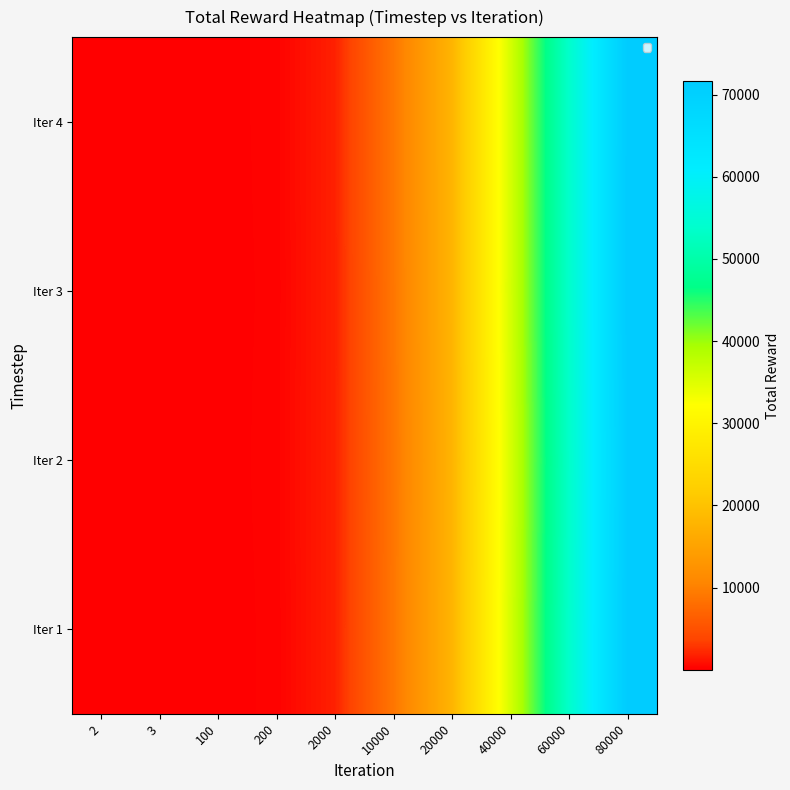

Reading left to right, what are all the values shown in this chart?

Iter 1: 2=2	3=3	100=83	200=172	2000=1792	10000=8954	20000=17901	40000=35779	60000=53677	80000=71543
Iter 2: 2=2	3=3	100=91	200=181	2000=1799	10000=8879	20000=17774	40000=35612	60000=53503	80000=71361
Iter 3: 2=1	3=2	100=86	200=173	2000=1787	10000=8954	20000=17896	40000=35820	60000=53690	80000=71631
Iter 4: 2=2	3=2	100=90	200=182	2000=1800	10000=8978	20000=17905	40000=35779	60000=53677	80000=71543